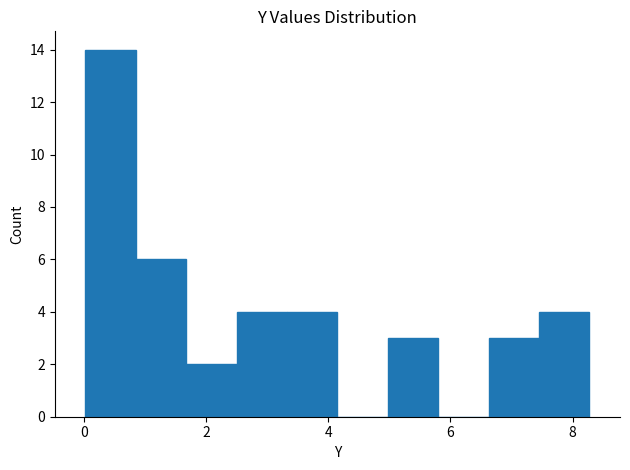

How tall is the bar that spans 6.6 to 7.4 on the x-axis? Neither the bar edges nor the heights are printed on the chart, so give them approximately, as read against the axes.

3